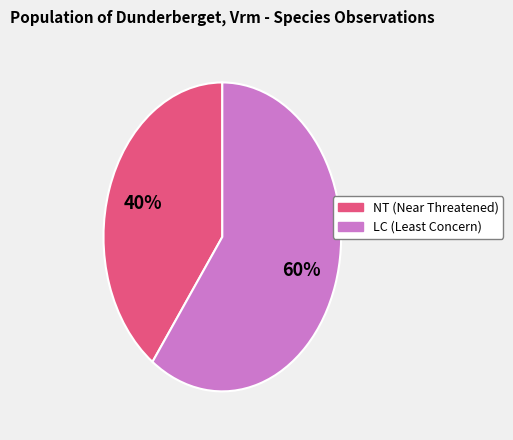

To the nearest percent, what is the difference between the largest and smallest slice percentages?

20%